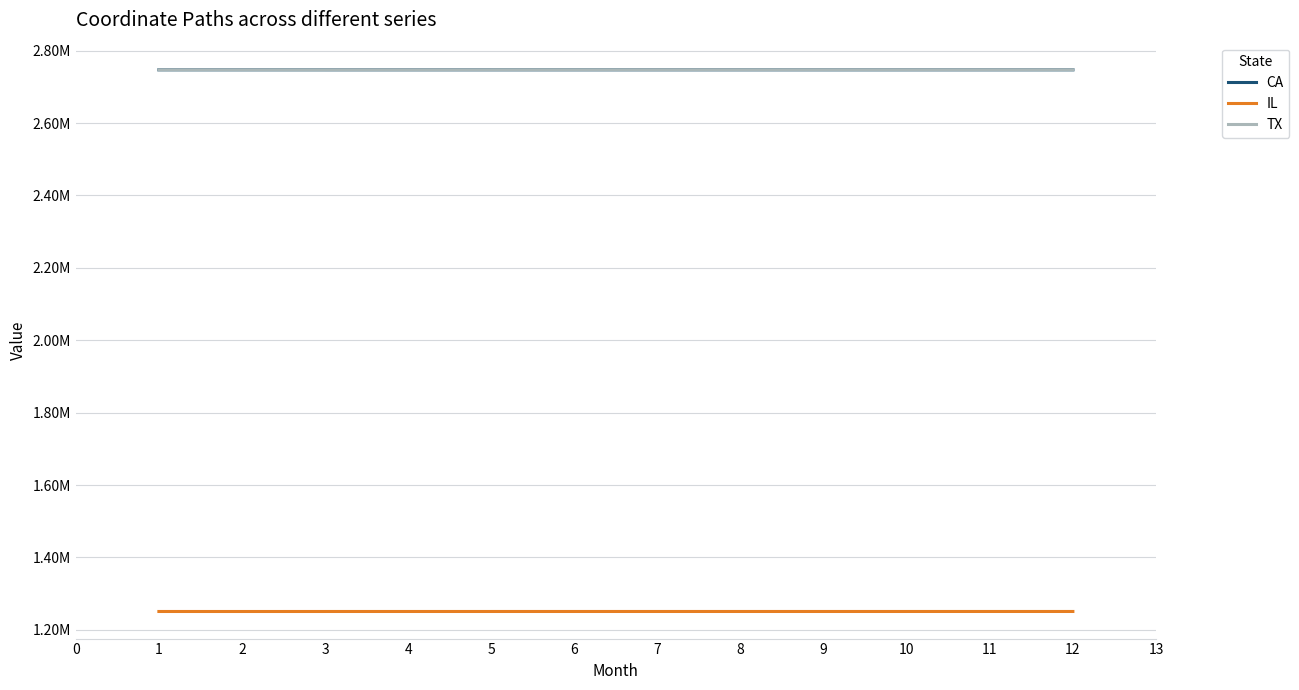

Which label corresponds to the largest value in the chart?

12